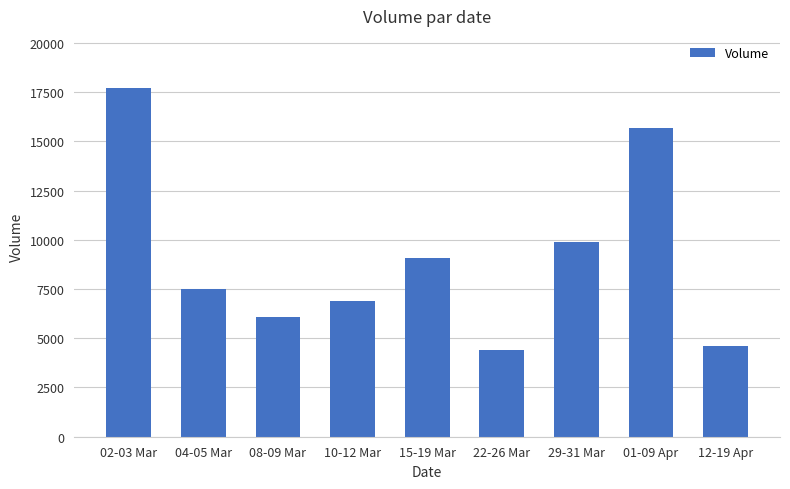

What is the maximum value shown in the chart?

17700